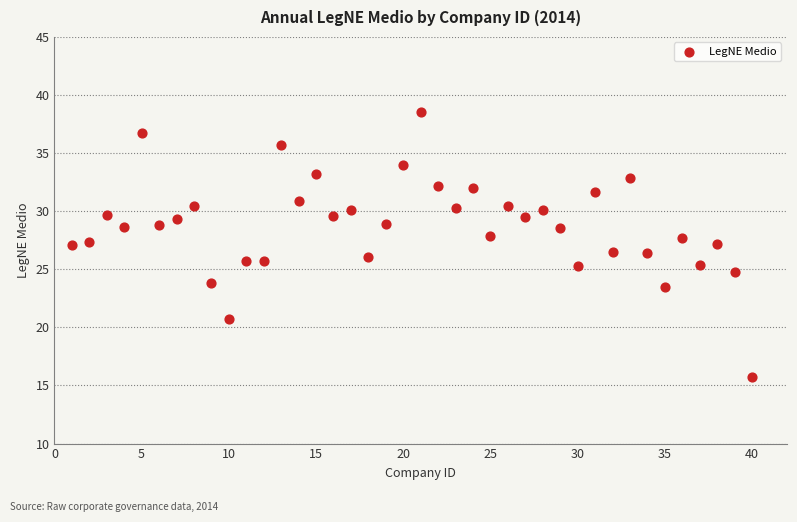

Count the number of points in this scatter plot.

40